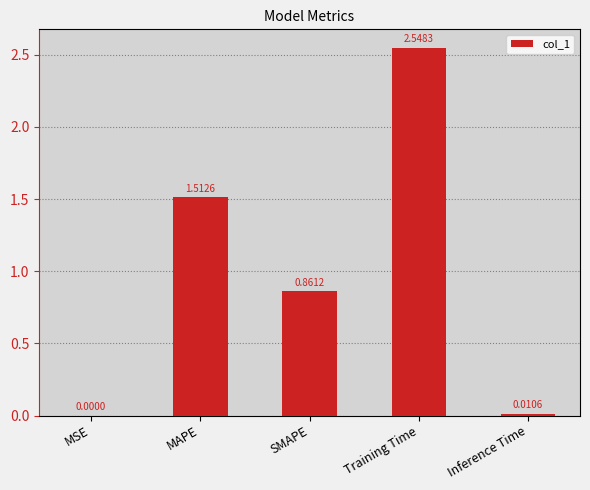

What is the change in value from MAPE to SMAPE?

-0.7